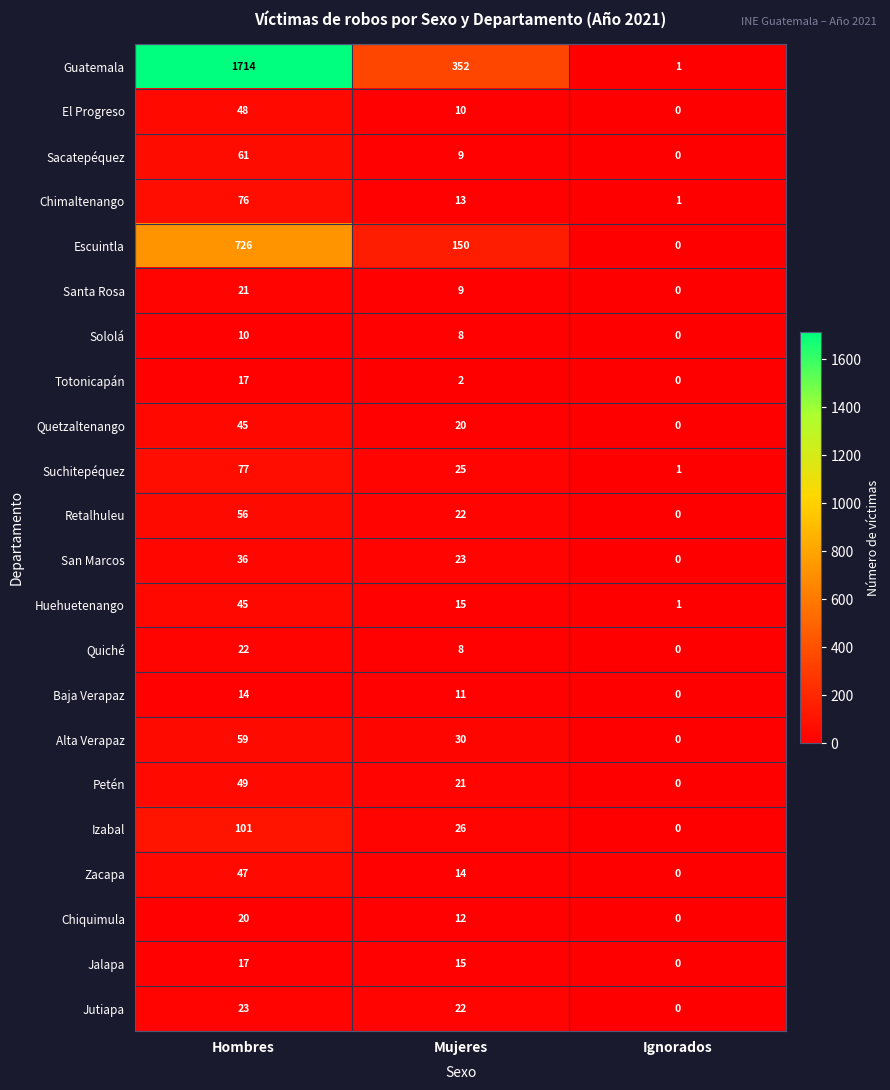

The Zacapa series shows 32 at Ignorados. True or false?

False